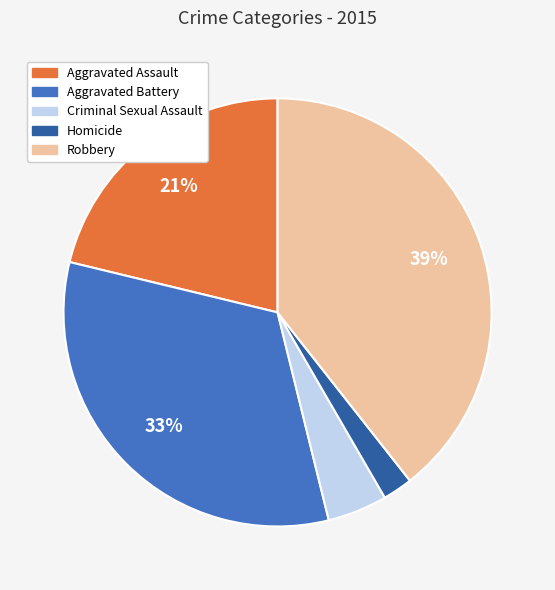

To the nearest percent, what is the difference between the largest and smallest slice percentages?

37%